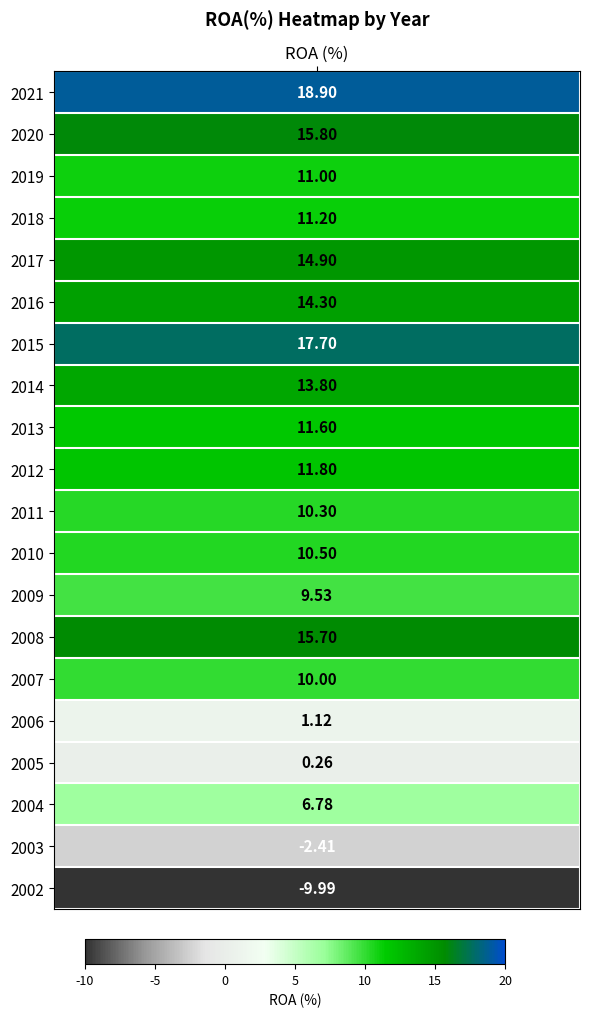

What is the maximum value shown in the chart?

18.9